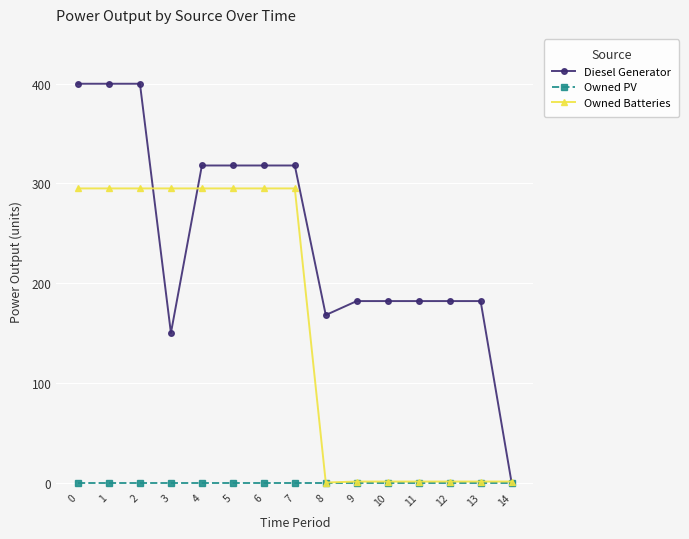

The value of Diesel Generator at 2 is 110. True or false?

False